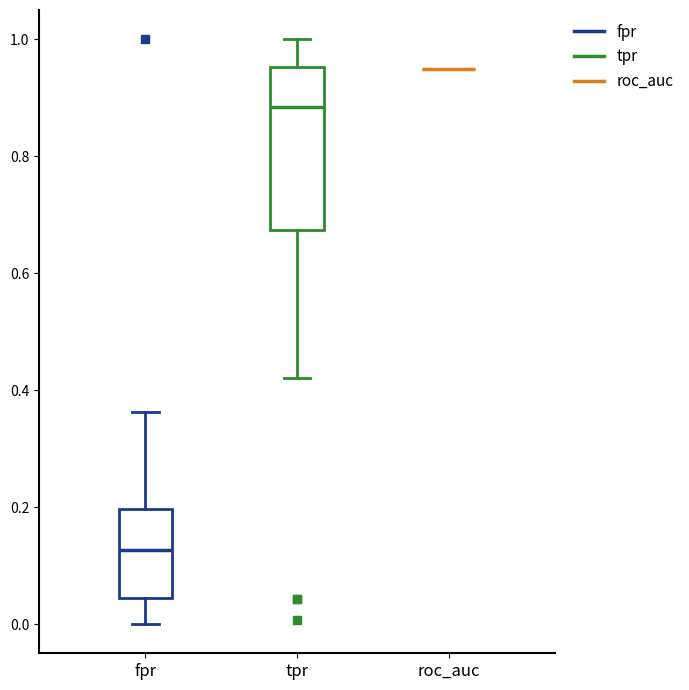

Where is the upper edge of the box for tpr on the y-axis? The values are not printed on the chart, so give them approximately, as read against the axis.

0.96